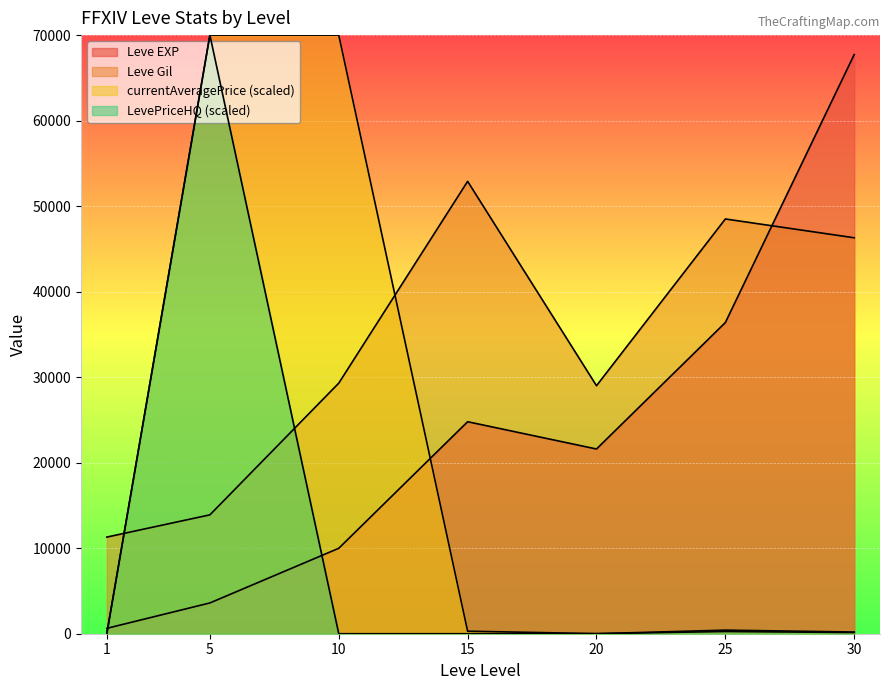

True or false: Leve Gil has more than 0 points higher than both neighbors.

True